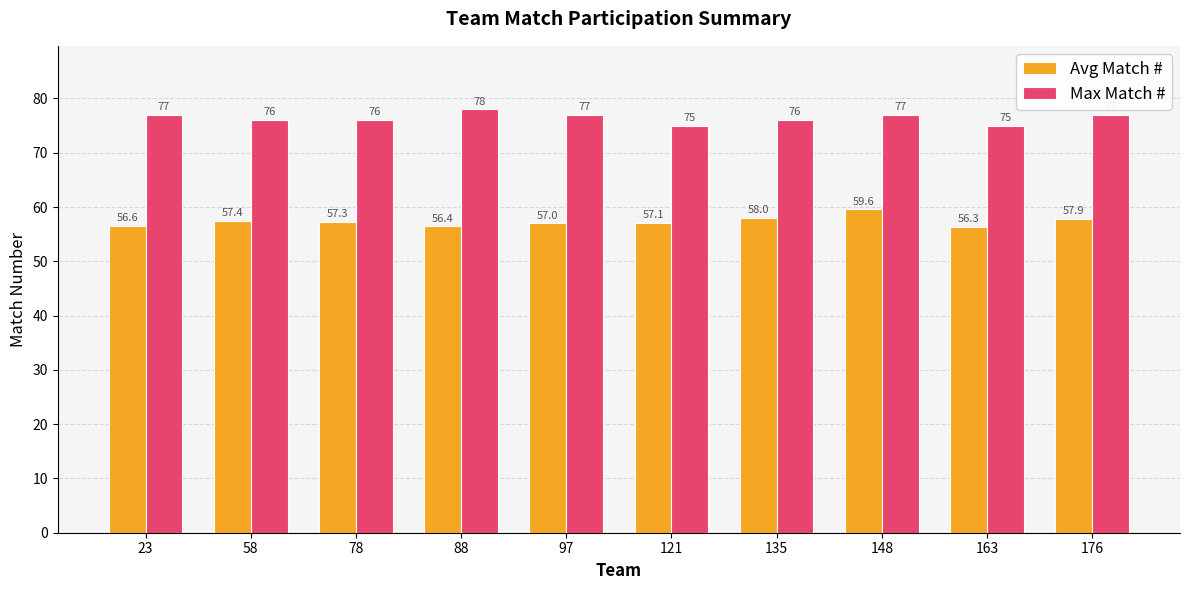

What is the maximum value for Avg Match #?

59.6